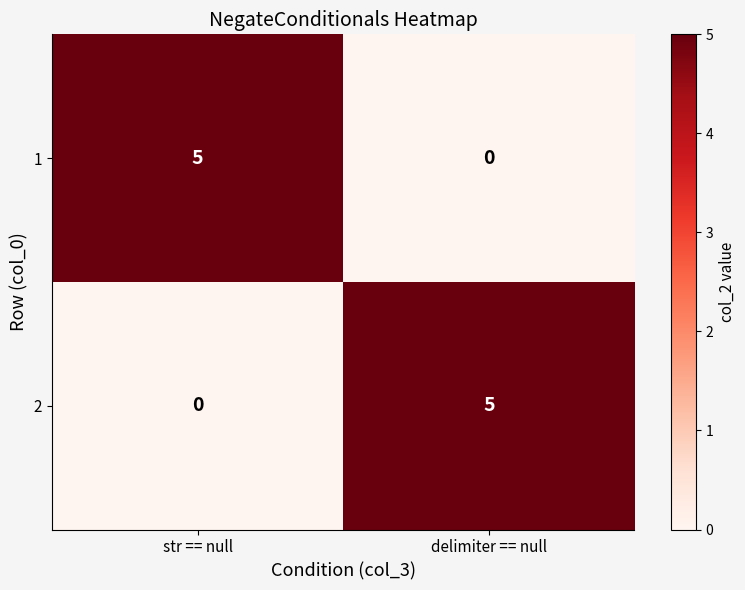

How many data points does each series have?

2